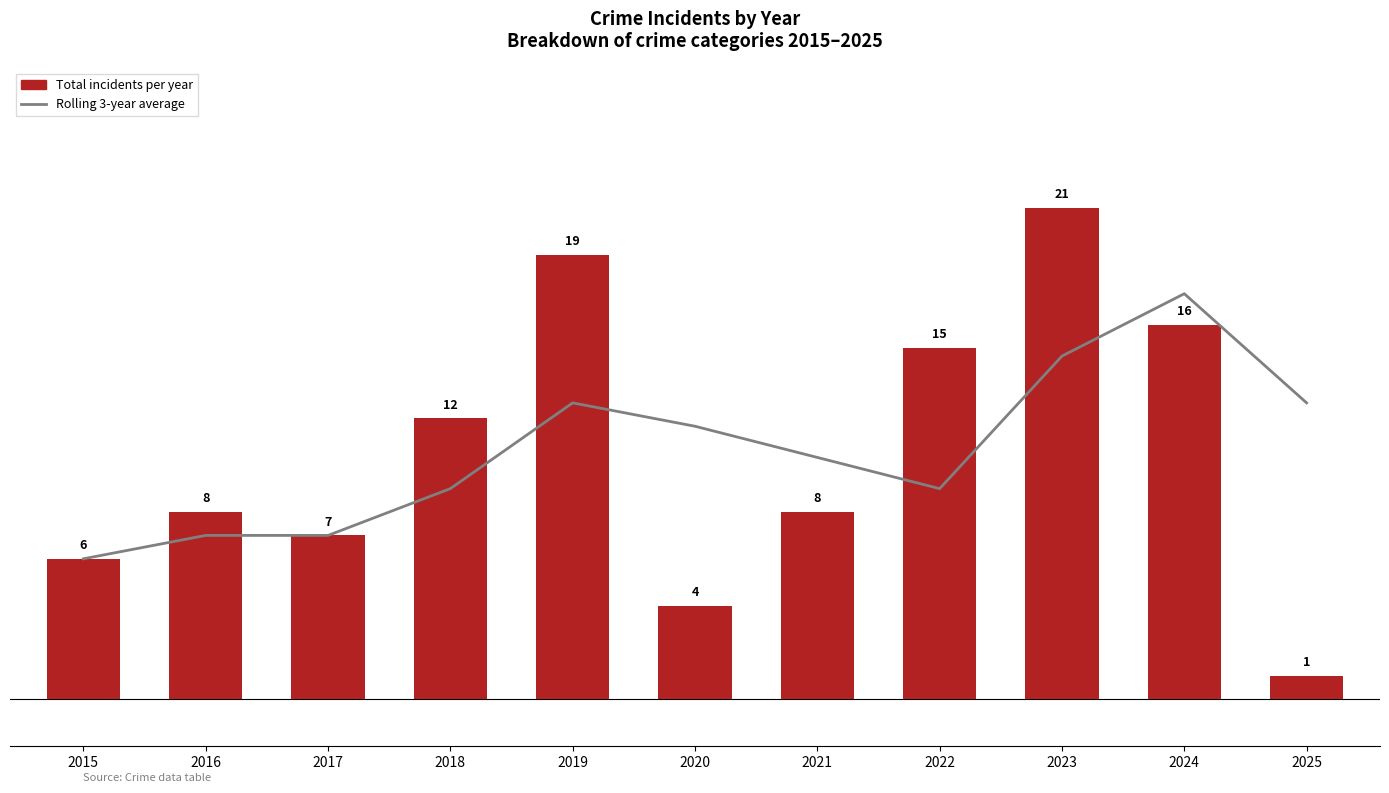

True or false: Rolling 3-year average has a value of 14.9 at 2022.

False